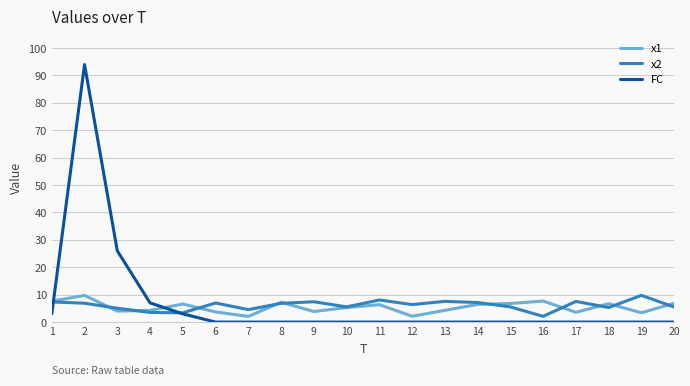

Where do x1 and FC first cross each other?

1 and 2